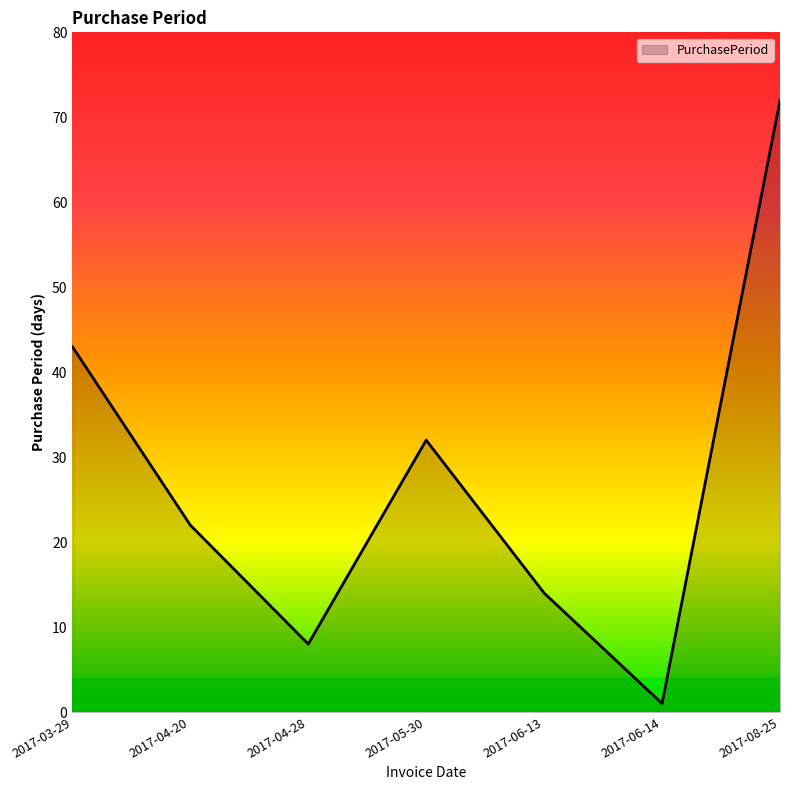

Reading left to right, list all the values displayed in this chart.

2017-03-29=43	2017-04-20=22	2017-04-28=8	2017-05-30=32	2017-06-13=14	2017-06-14=1	2017-08-25=72